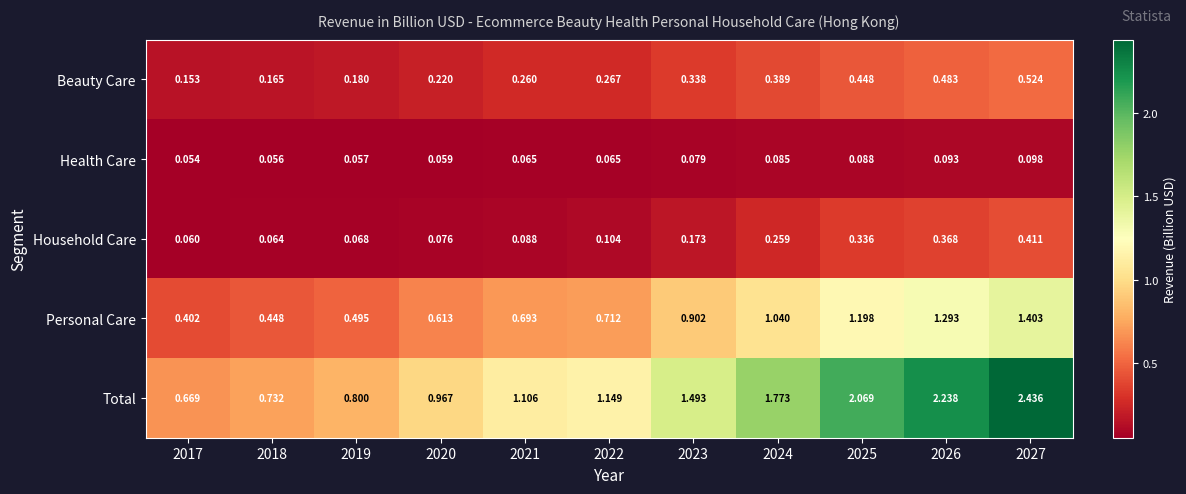

Which series has the largest total across all categories?

Total